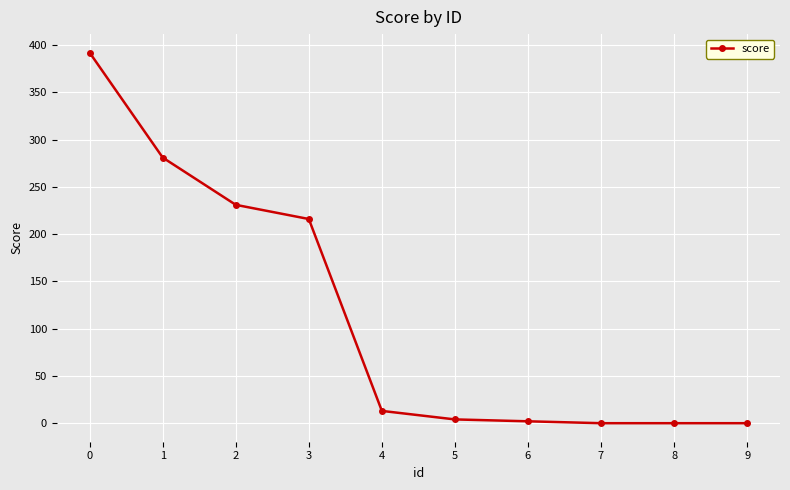

How many lines are shown in the chart?

1